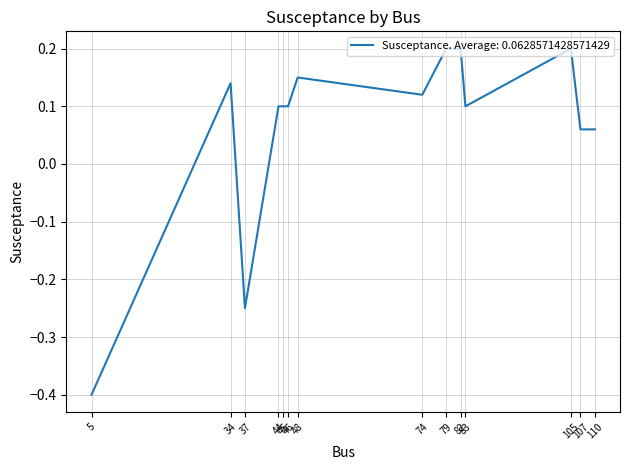

What is the smallest value displayed?

-0.4